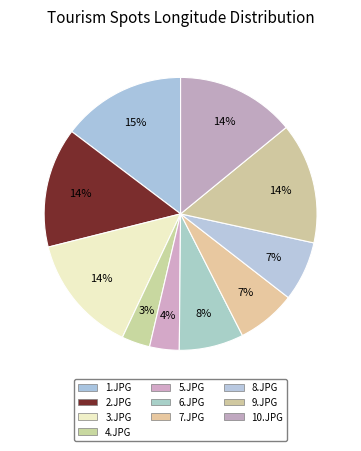

Does 4.JPG represent more than half of the total?

No